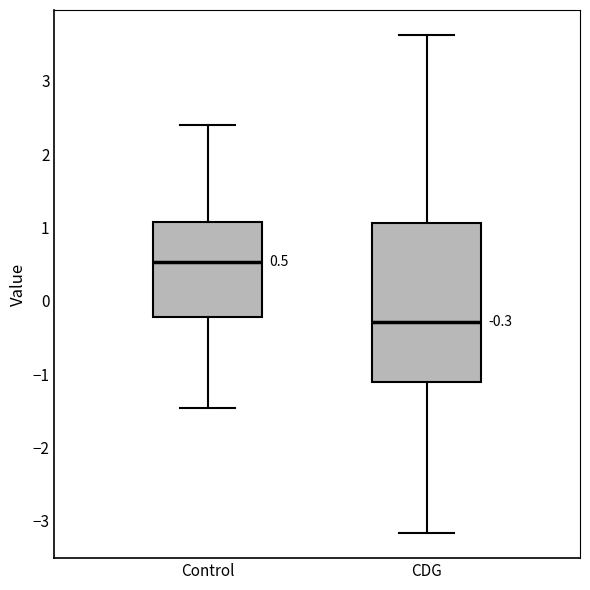

Which box's median line is the lowest?

CDG